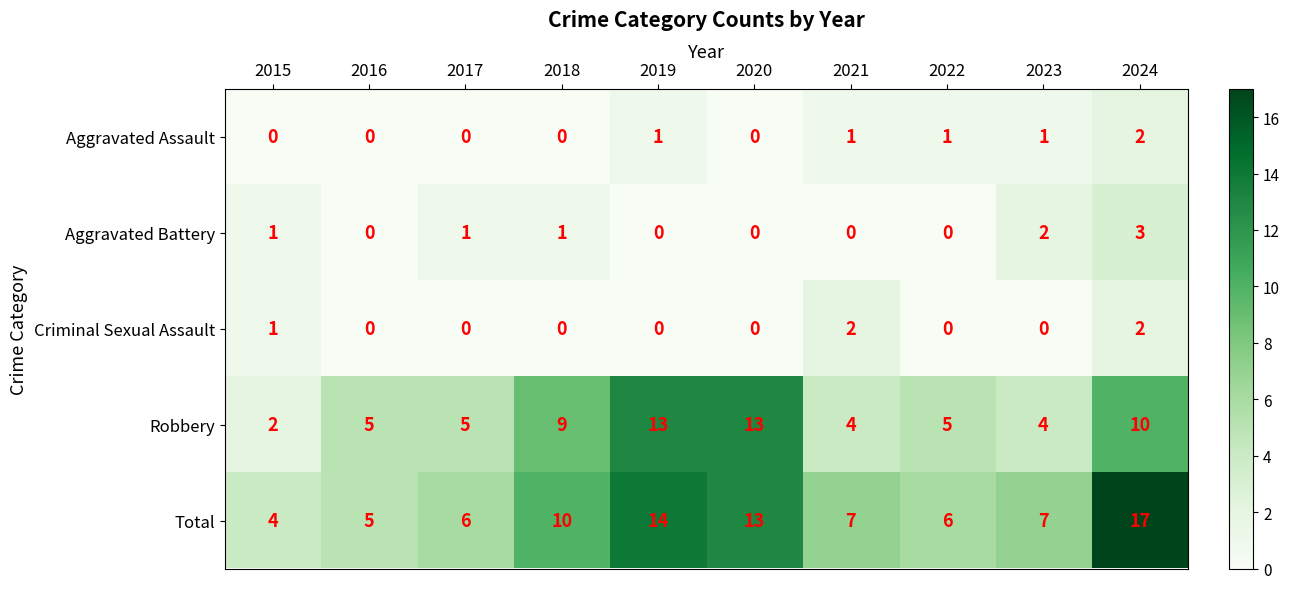

What is the approximate value of Total at 2021, to the nearest 10?

10